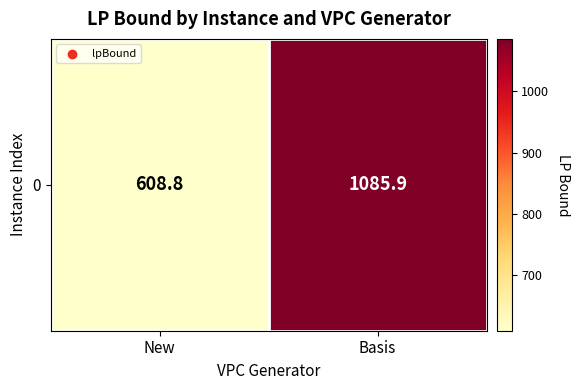

Where is the data nearest to the value 847?

New